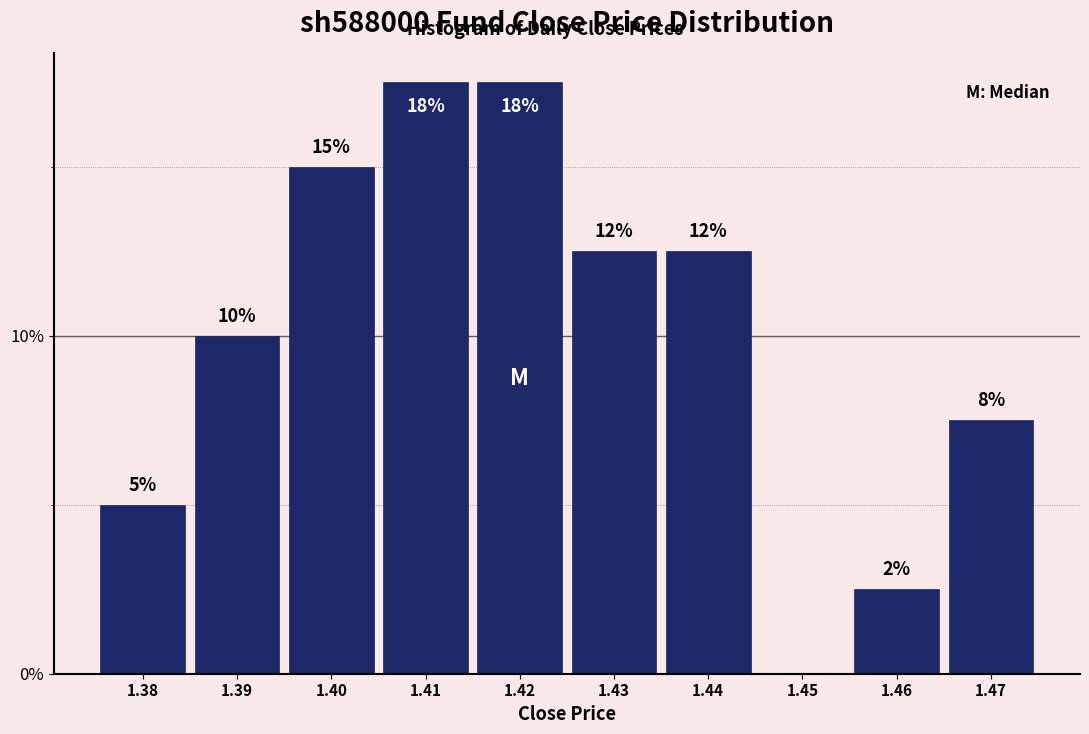

Are the bars horizontal?

No